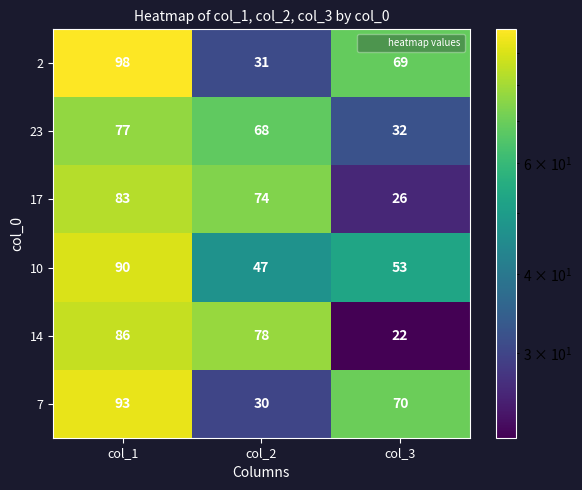

Is it true that 17 equals 26 at col_1?

False